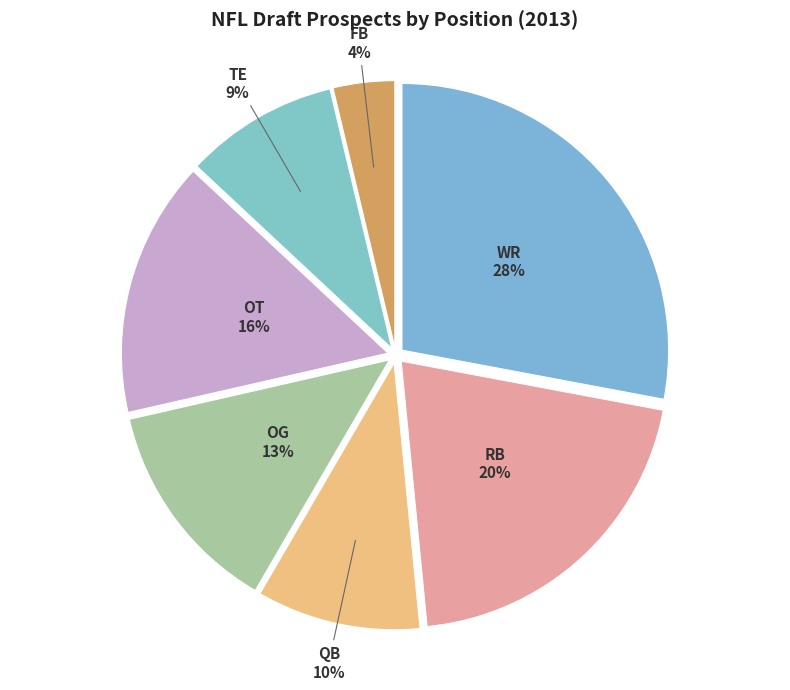

What percentage is the OT slice, to the nearest percent?

16%